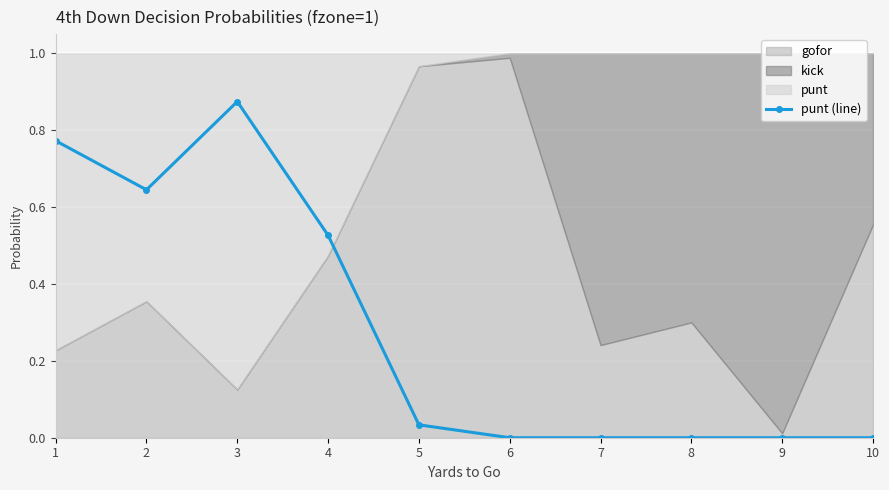

Reading right to left, extract all data points from this chart.

10=0.0	9=0.0	8=0.0	7=0.0	6=0.0	5=0.0	4=0.5	3=0.9	2=0.6	1=0.8